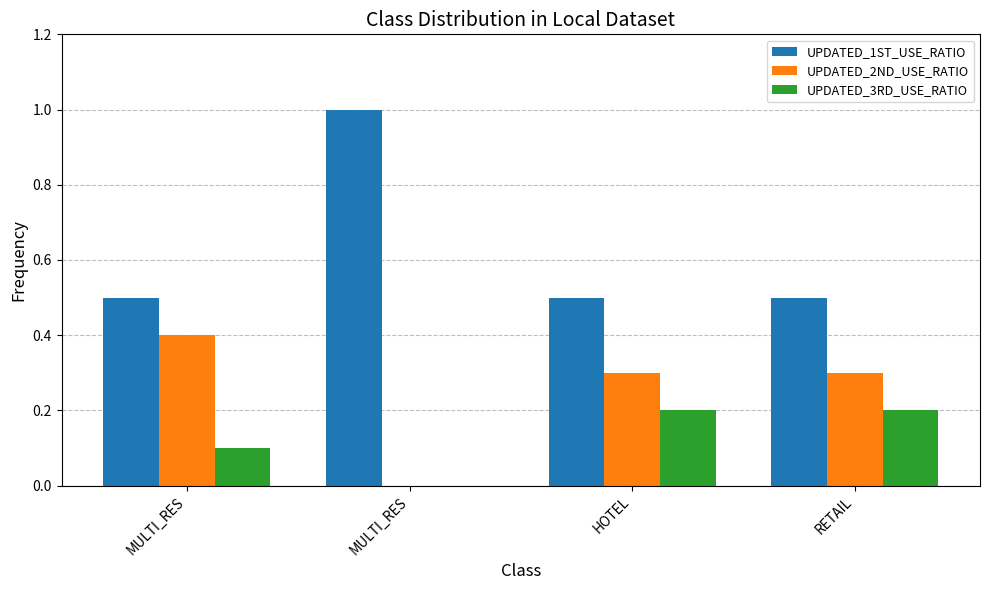

How many series are shown in this chart?

3